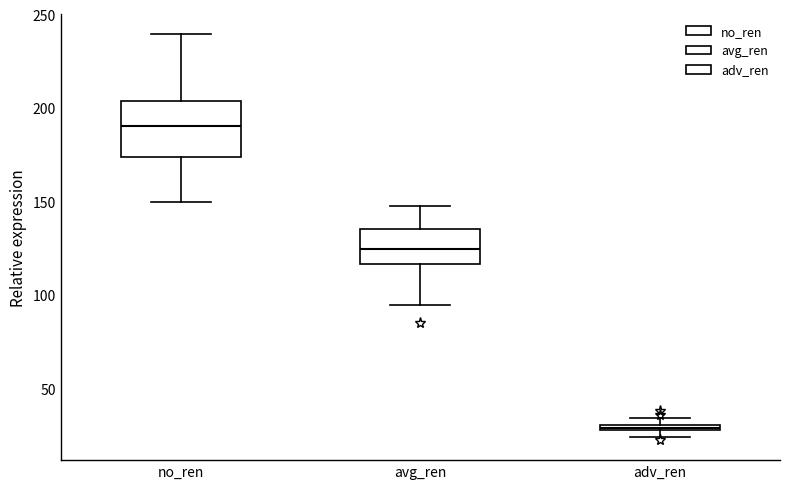

Which box's median line is the lowest?

adv_ren